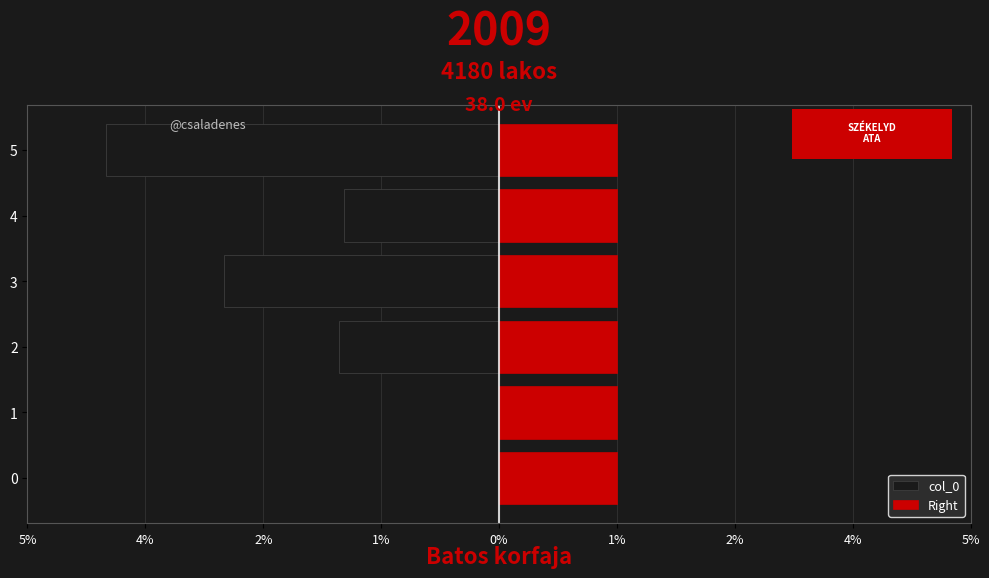

Which has a higher value, 2 or 1?

1